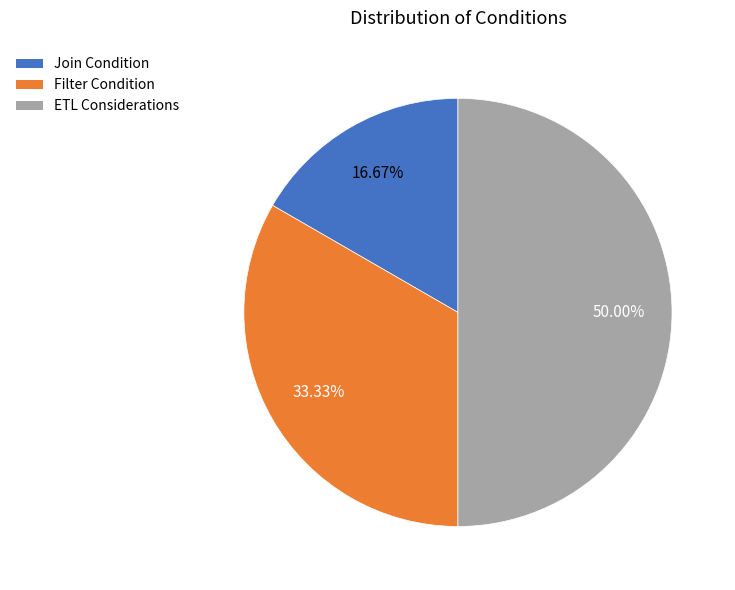

What is the total percentage of Filter Condition and Join Condition?

50.0%